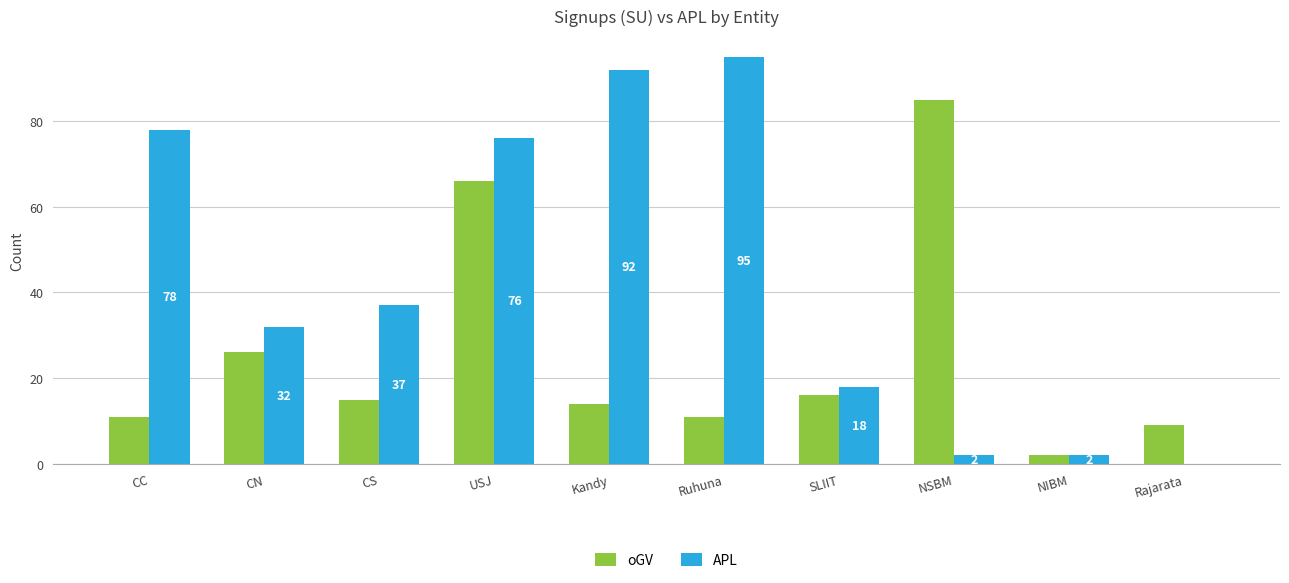

Reading left to right, list all the values displayed in this chart.

oGV: CC=11	CN=26	CS=15	USJ=66	Kandy=14	Ruhuna=11	SLIIT=16	NSBM=85	NIBM=2	Rajarata=9
APL: CC=78	CN=32	CS=37	USJ=76	Kandy=92	Ruhuna=95	SLIIT=18	NSBM=2	NIBM=2	Rajarata=0